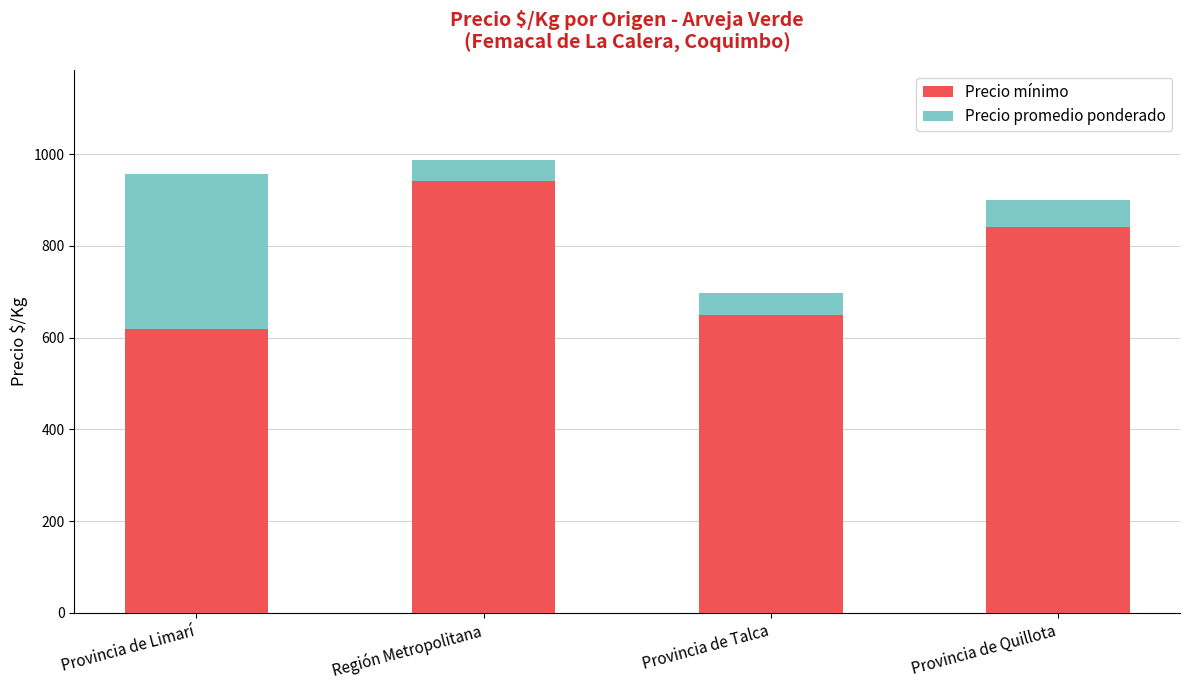

Reading right to left, transcribe the values for Precio mínimo.

840	650	941	619